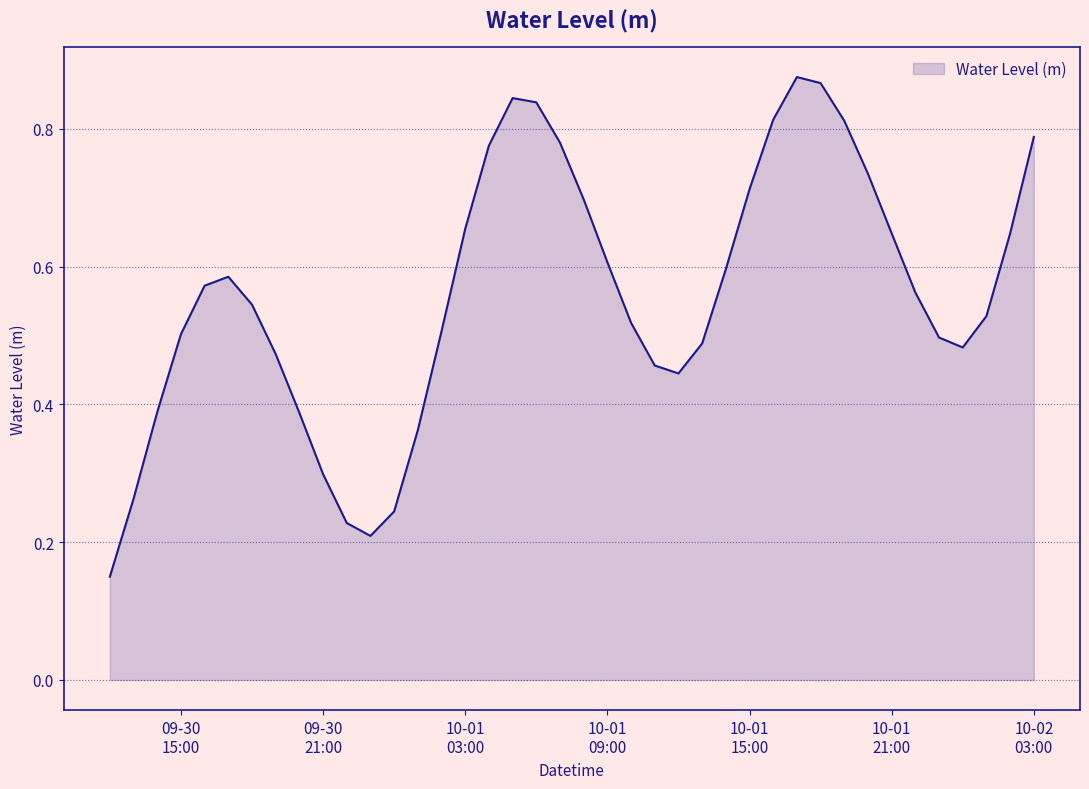

Does the chart have visible grid lines?

Yes